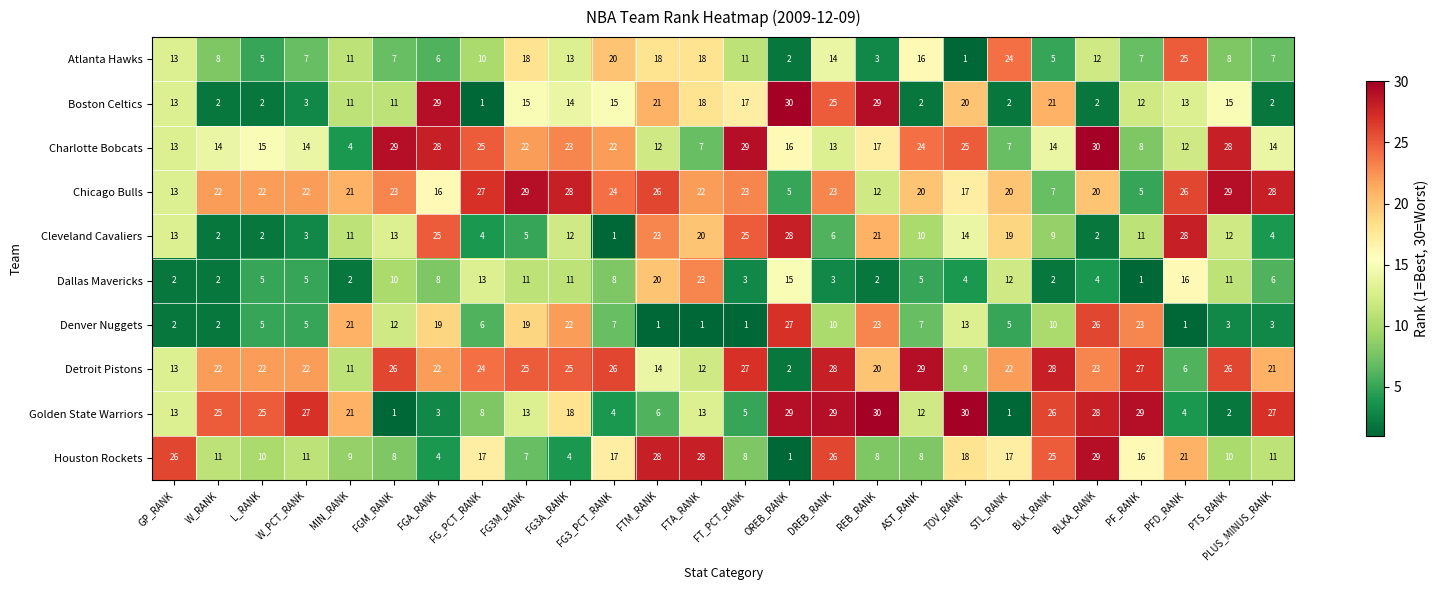

At FTM_RANK, list the series in order from smallest to largest.

Denver Nuggets, Golden State Warriors, Charlotte Bobcats, Detroit Pistons, Atlanta Hawks, Dallas Mavericks, Boston Celtics, Cleveland Cavaliers, Chicago Bulls, Houston Rockets